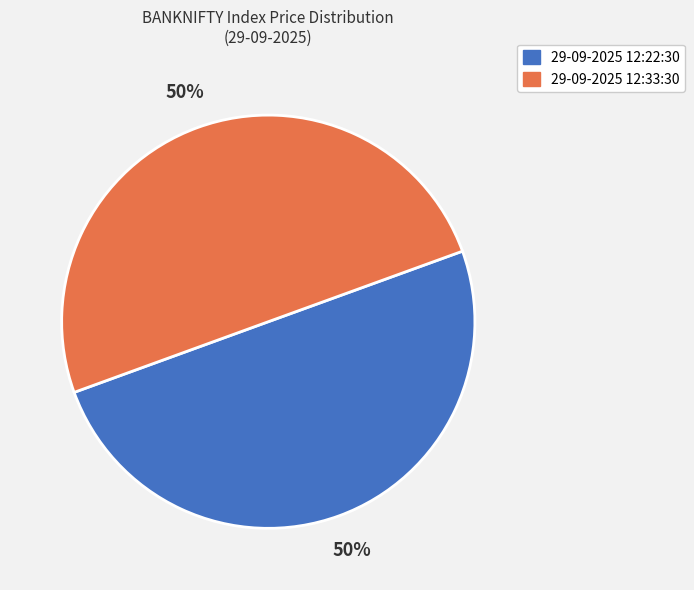

What is the ratio of the value at 29-09-2025 12:22:30 to the value at 29-09-2025 12:33:30?

1.0